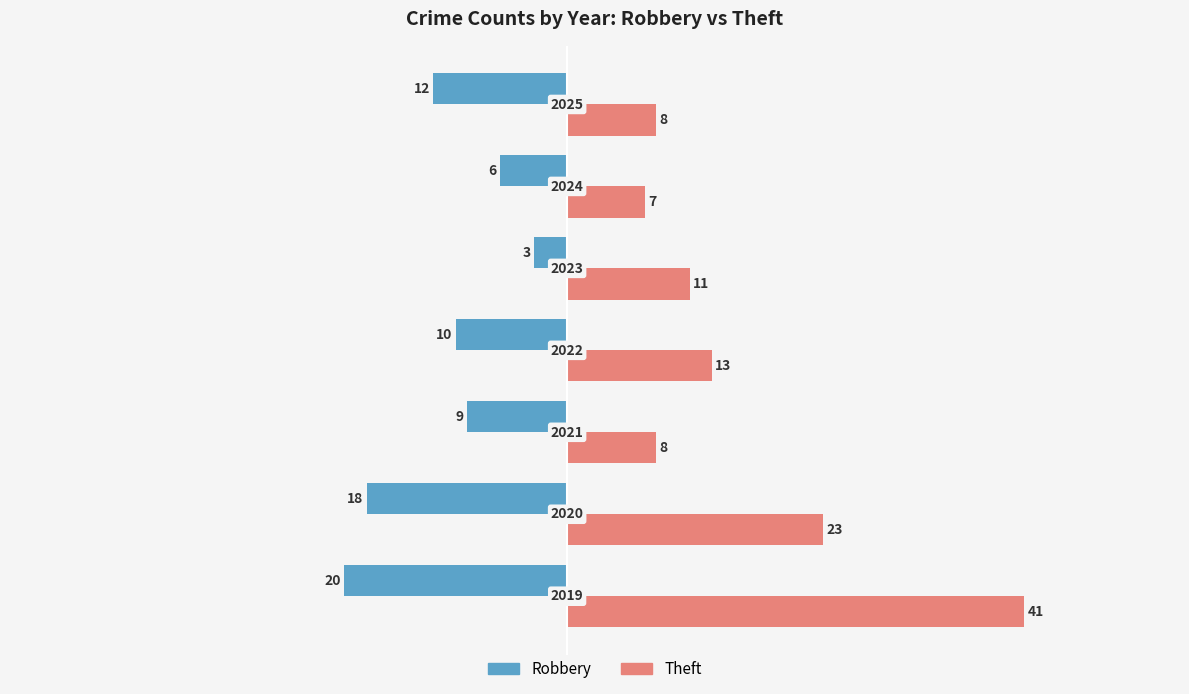

What are all the series names shown in the legend?

Robbery, Theft